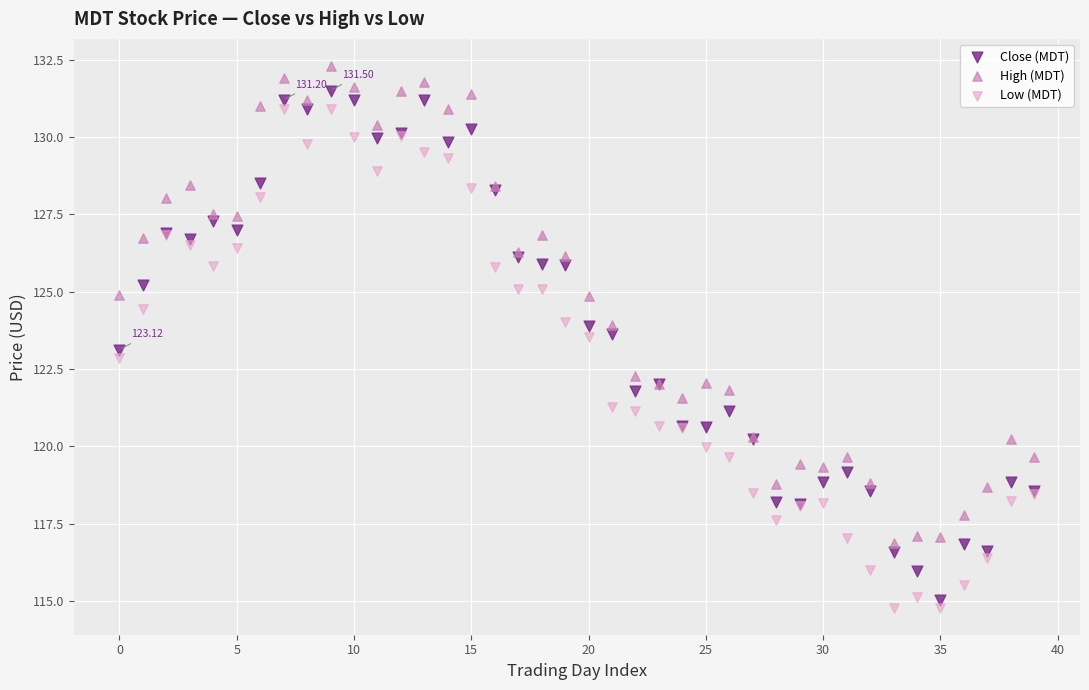

Which series contains the highest Y value?

High (MDT)